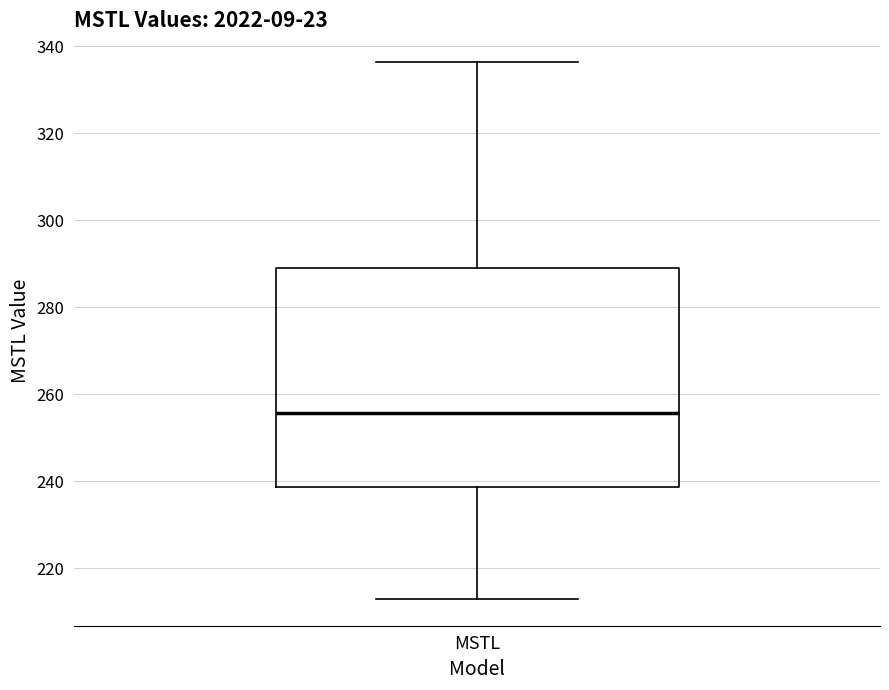

Transcribe this box plot: give where the median line is, the range the box spans, and where the two whiskers end, as read against the y-axis. The values are not printed on the chart, so give them approximately, as read against the axis.

median 256, box 238 to 290, whiskers 212 to 336